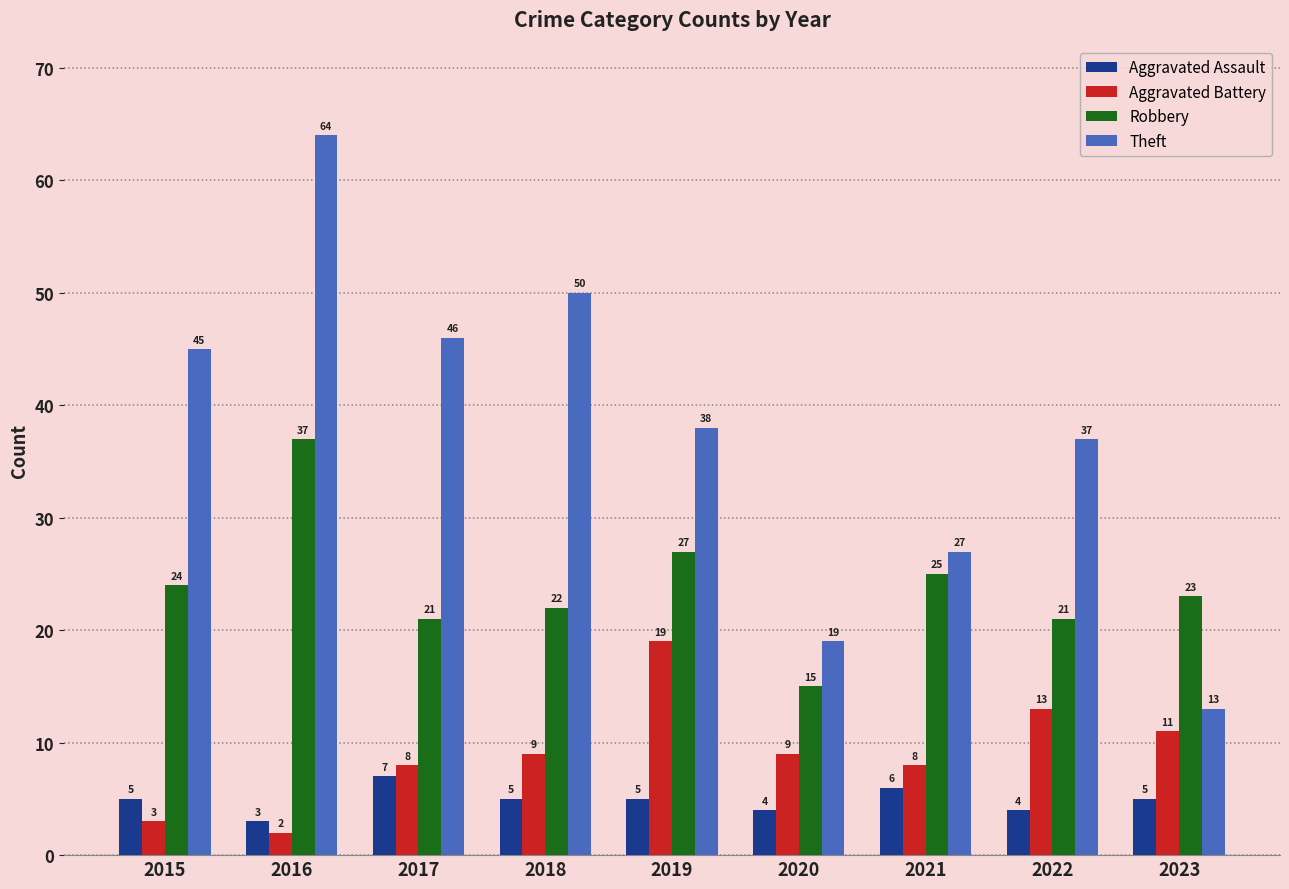

Count the number of data series in this chart.

4